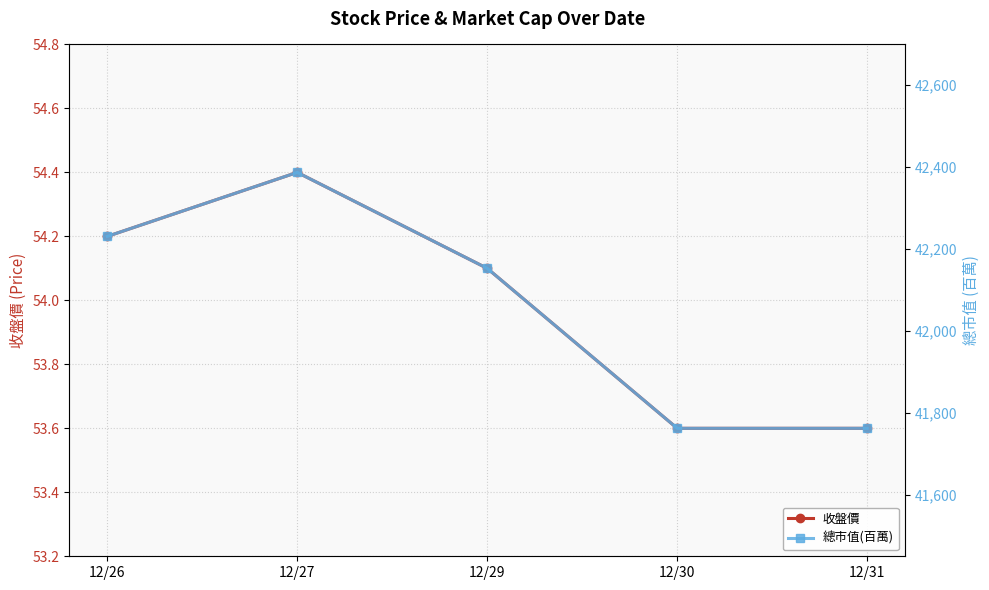

True or false: 收盤價 and 總市值(百萬) intersect in this chart.

False